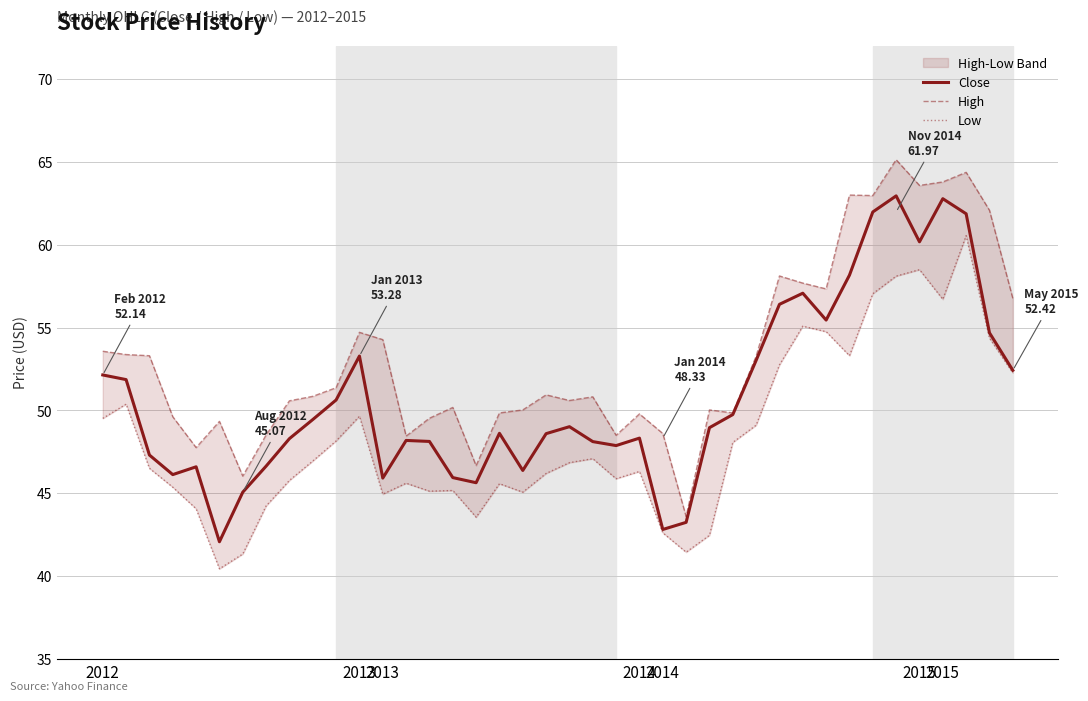

True or false: High and Close intersect in this chart.

False